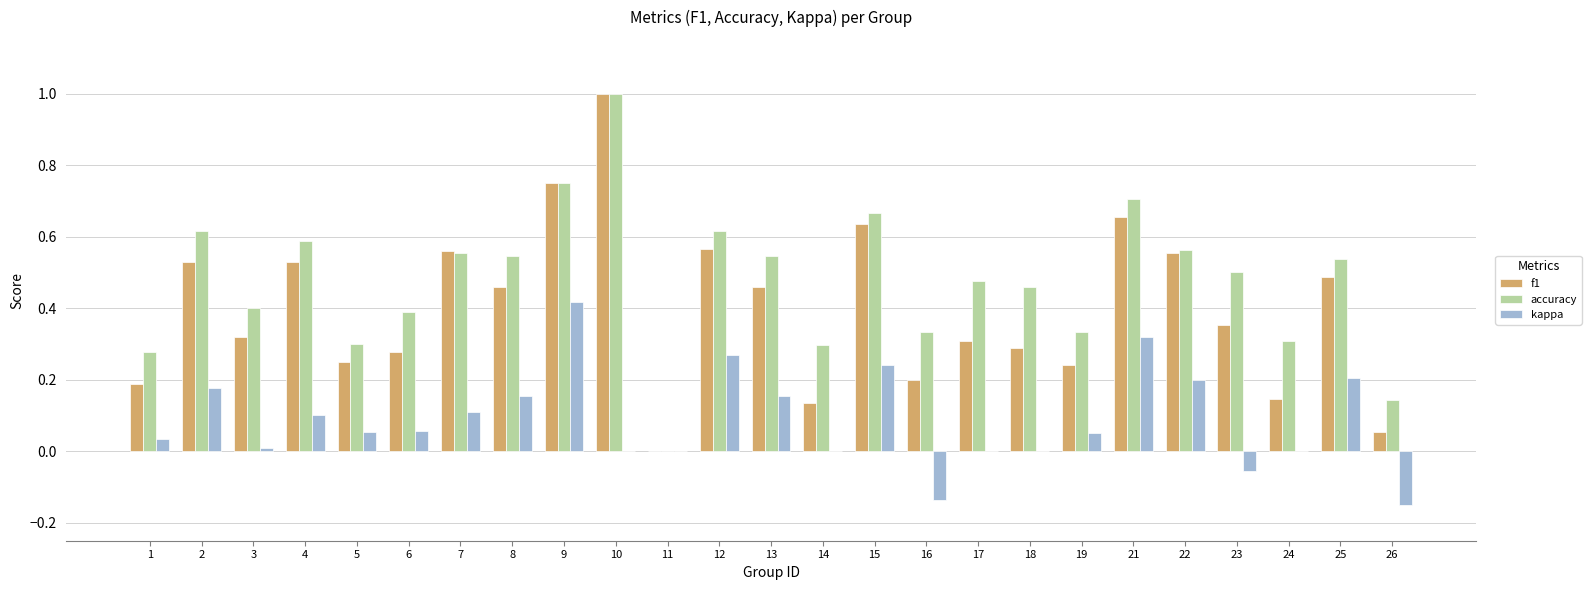

Which category has the highest value across all series?

10